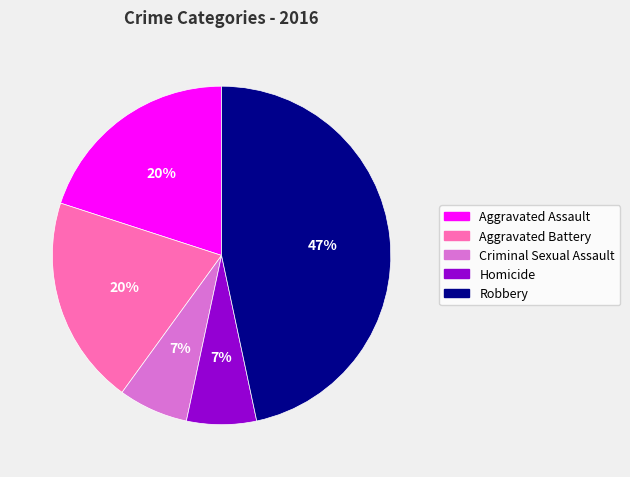

How many slices are in this pie chart?

5